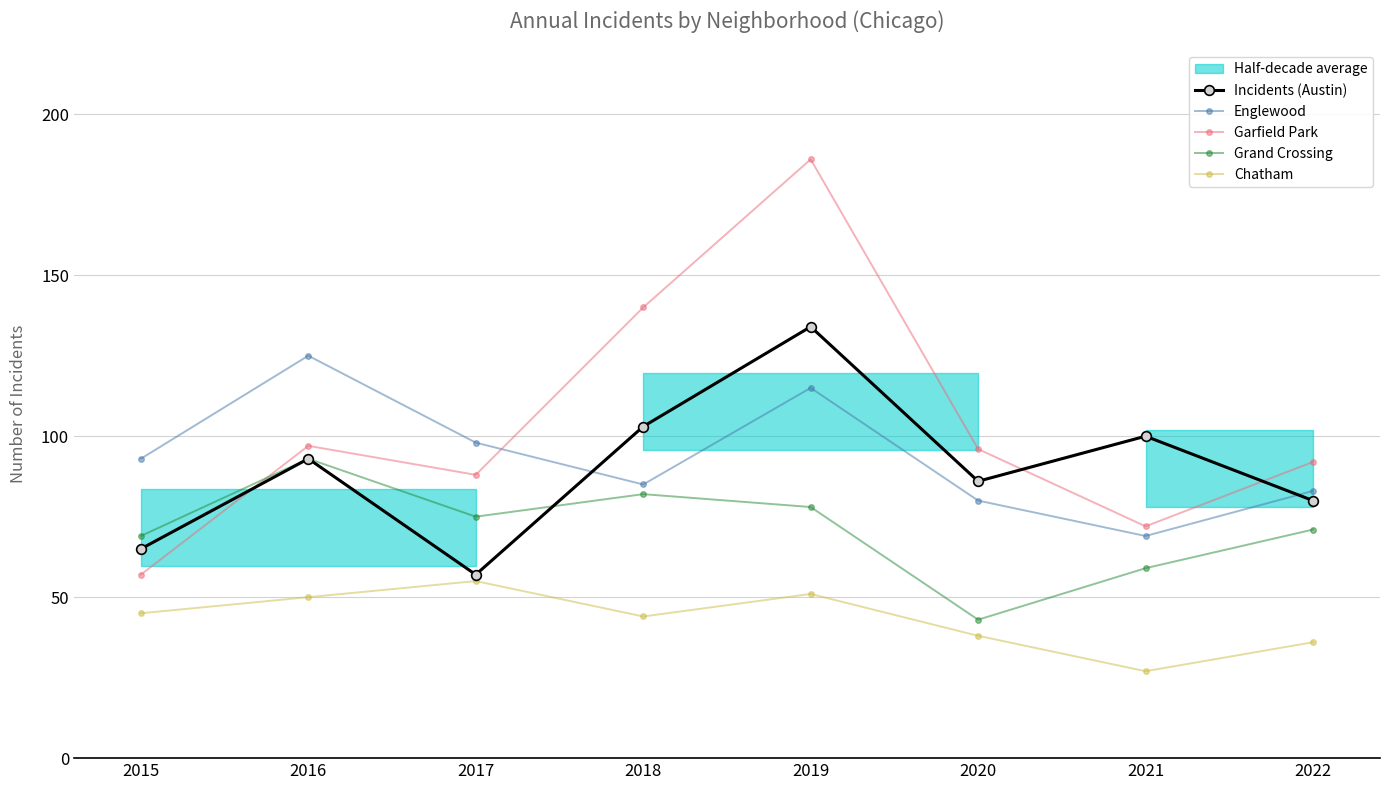

Where does the Garfield Park series first go above 96?

2016